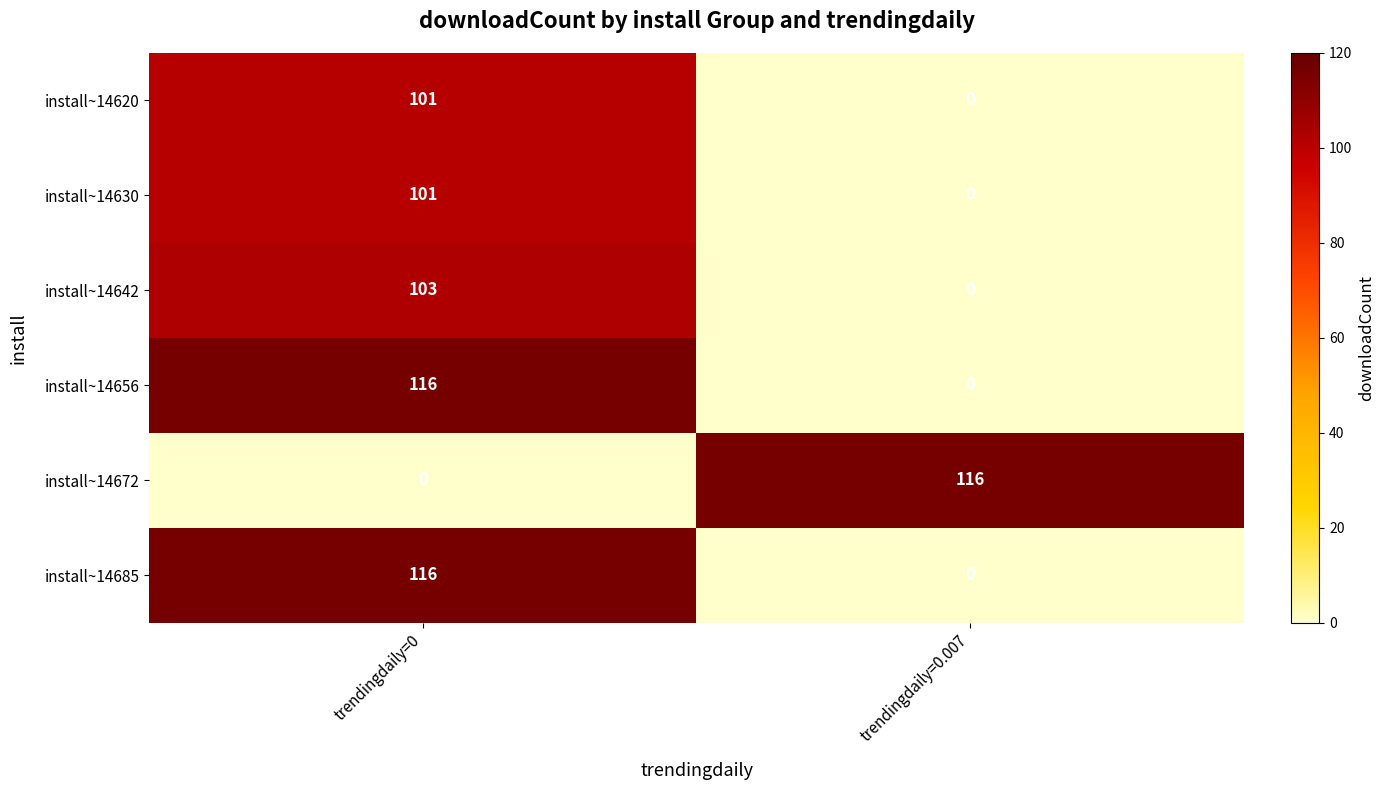

What is the average value of the install~14685 series?

58